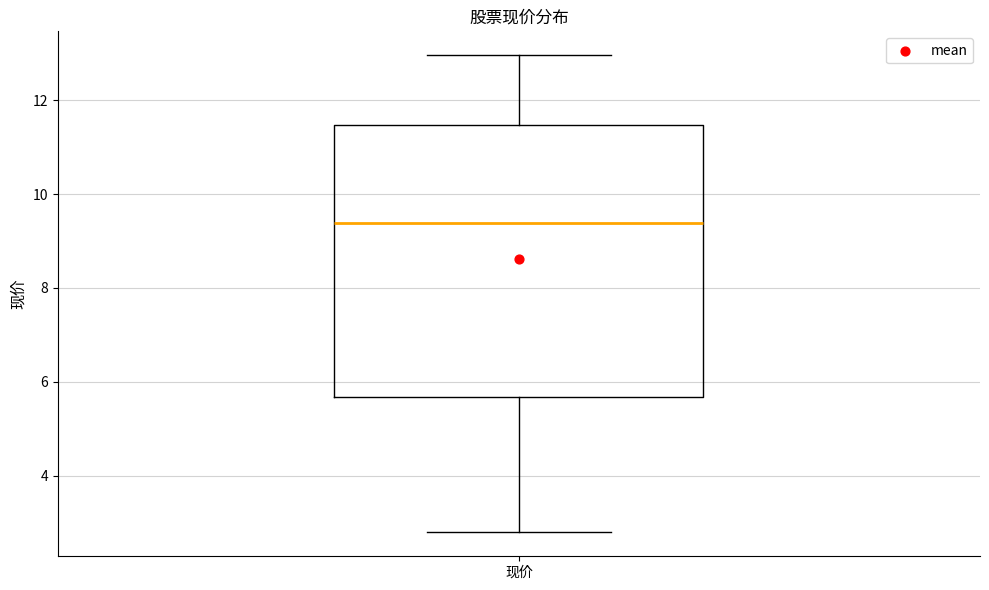

Read this box plot against the y-axis: the position of the median line, the range covered by the box, and the ends of both whiskers. The values are not printed on the chart, so give them approximately, as read against the axis.

median 9.4, box 5.6 to 11.4, whiskers 2.8 to 13.0